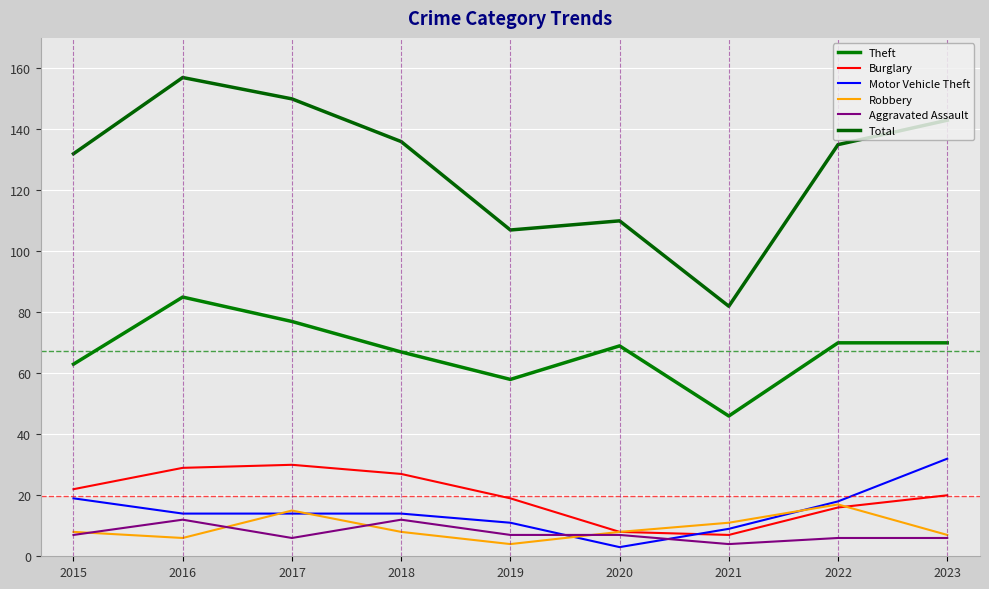

Rank the series by their maximum value, from lowest to highest.

Aggravated Assault, Robbery, Burglary, Motor Vehicle Theft, Theft, Total